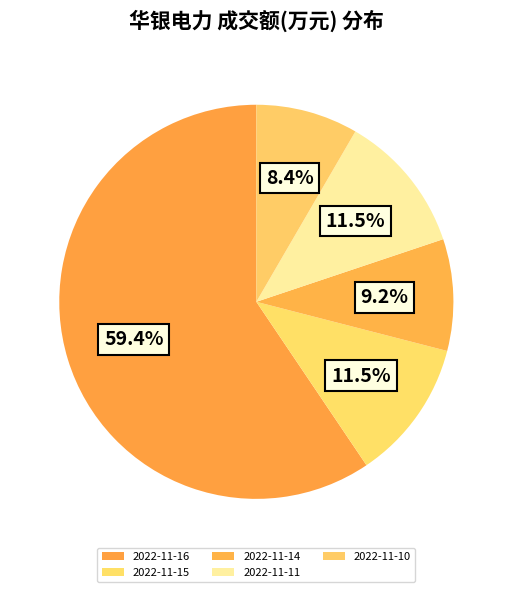

How many slices are in this pie chart?

5